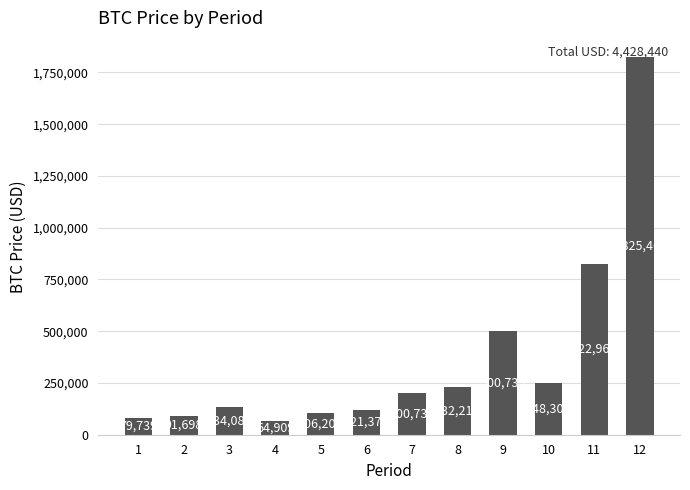

Which label corresponds to the smallest value in the chart?

4